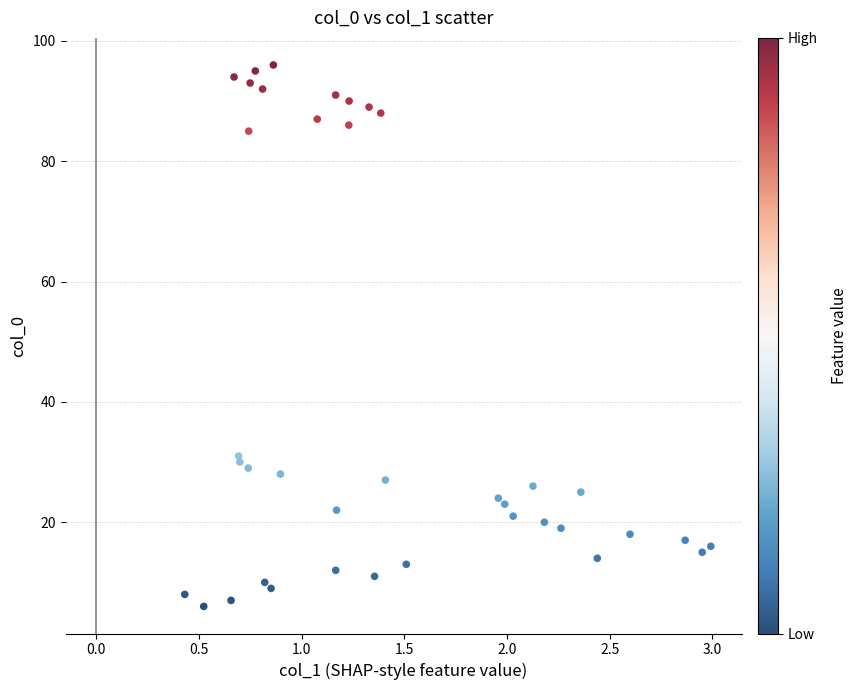

What is the range of Y values (max minus min)?

90